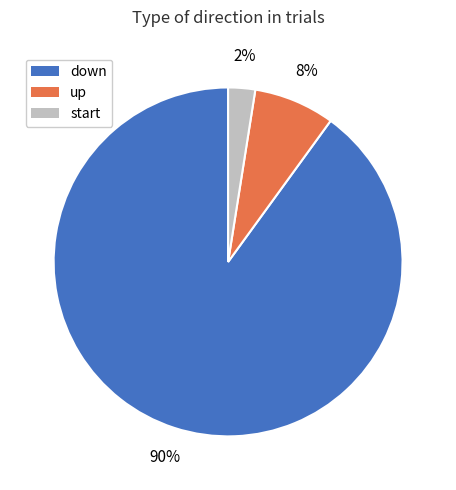

Is the sum of up and start greater than half?

No